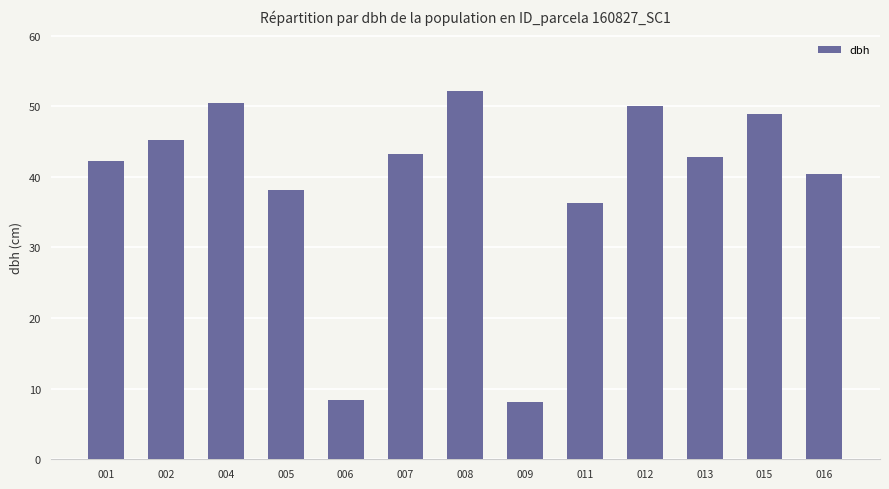

Where is the data nearest to the value 30?

011